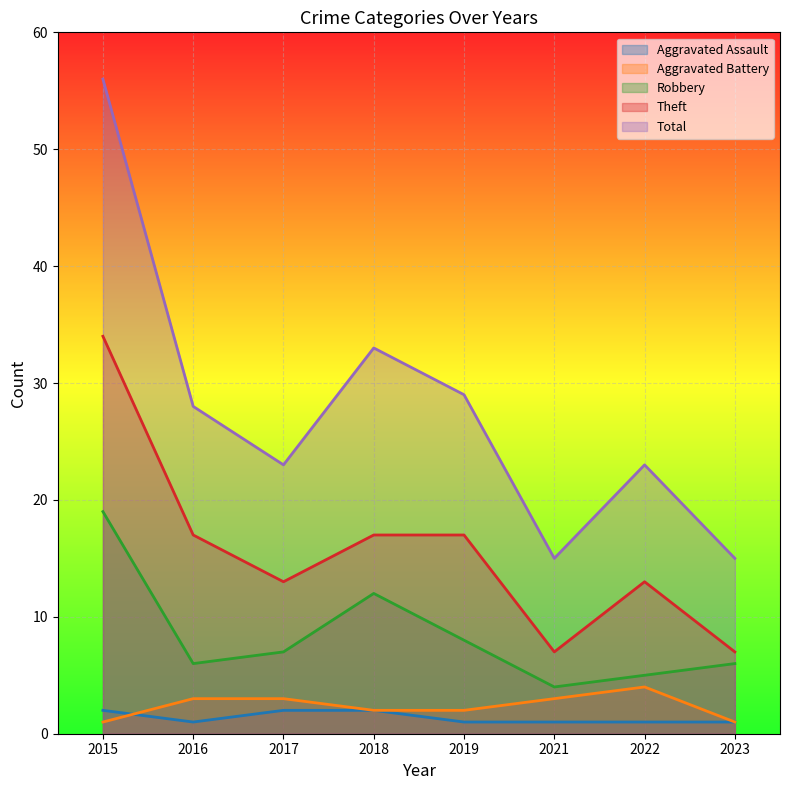

What is the maximum value shown in the chart?

56